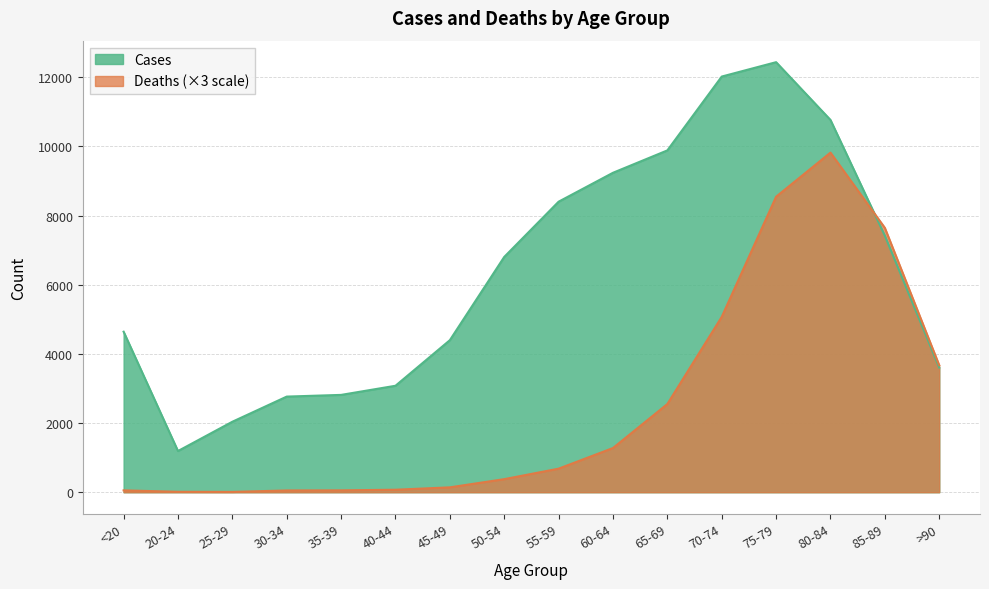

At how many categories does at least one series exceed 7740?

6